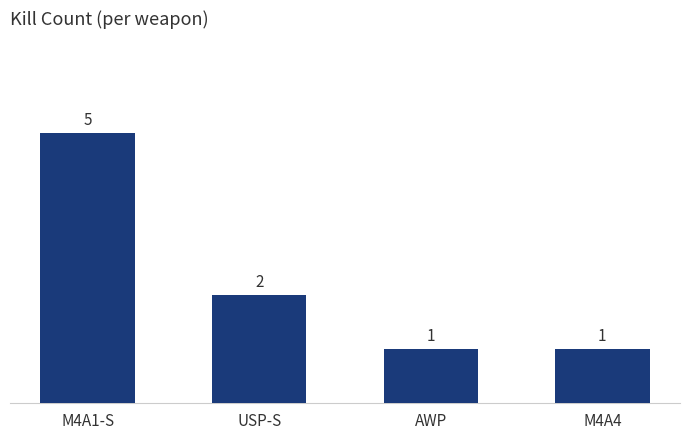

The value at M4A4 is 1. True or false?

True